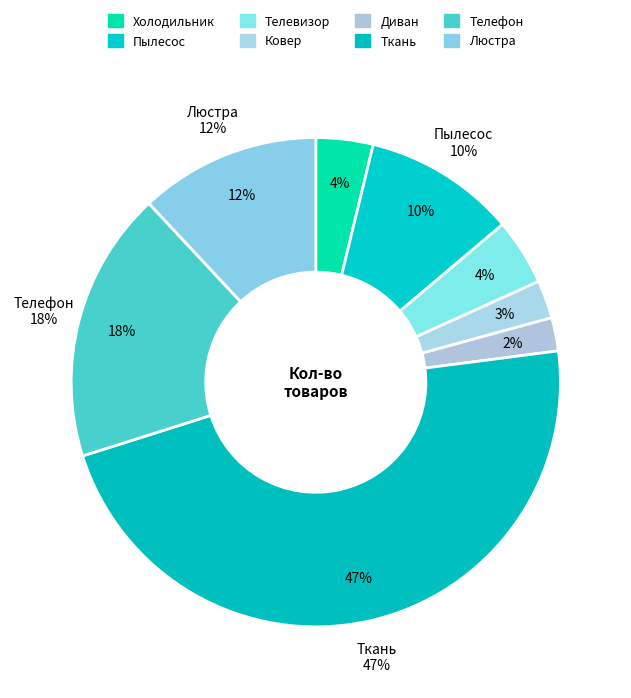

Approximately how many times larger is the value at Диван compared to Телефон?

0.1